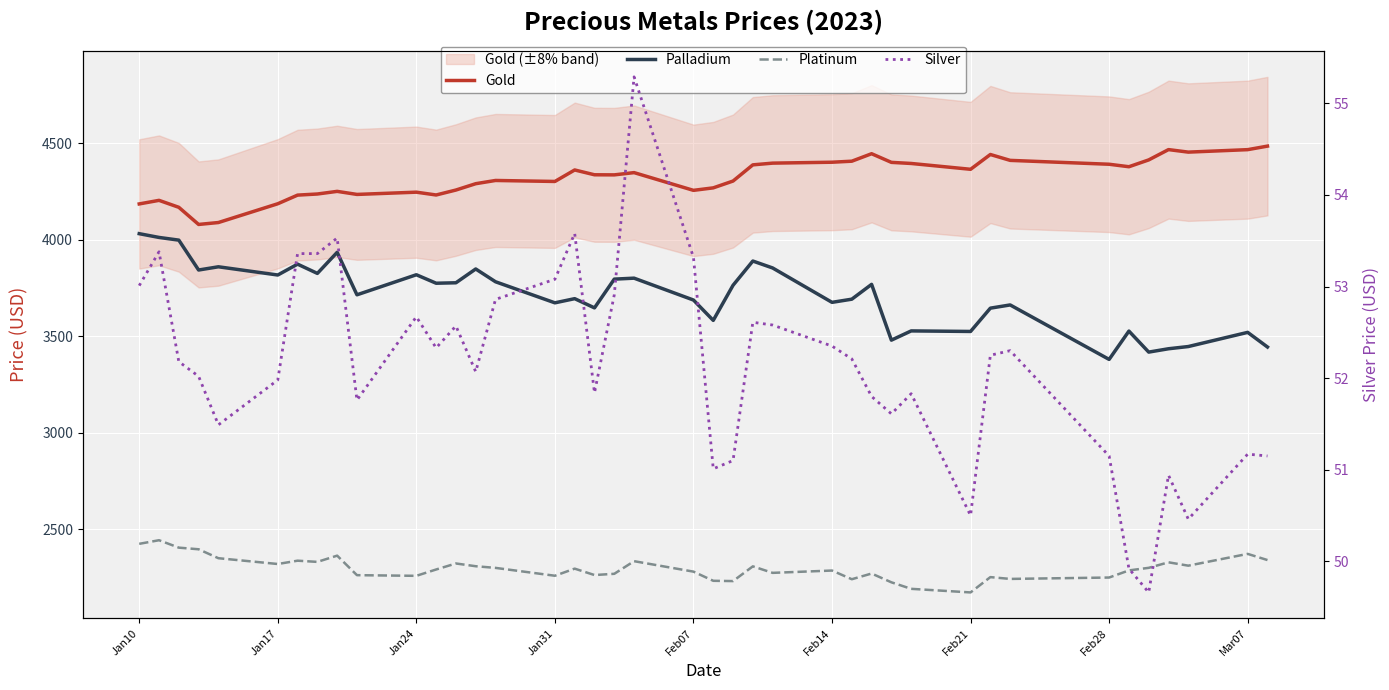

How many interior local peaks does the Palladium series have?

13